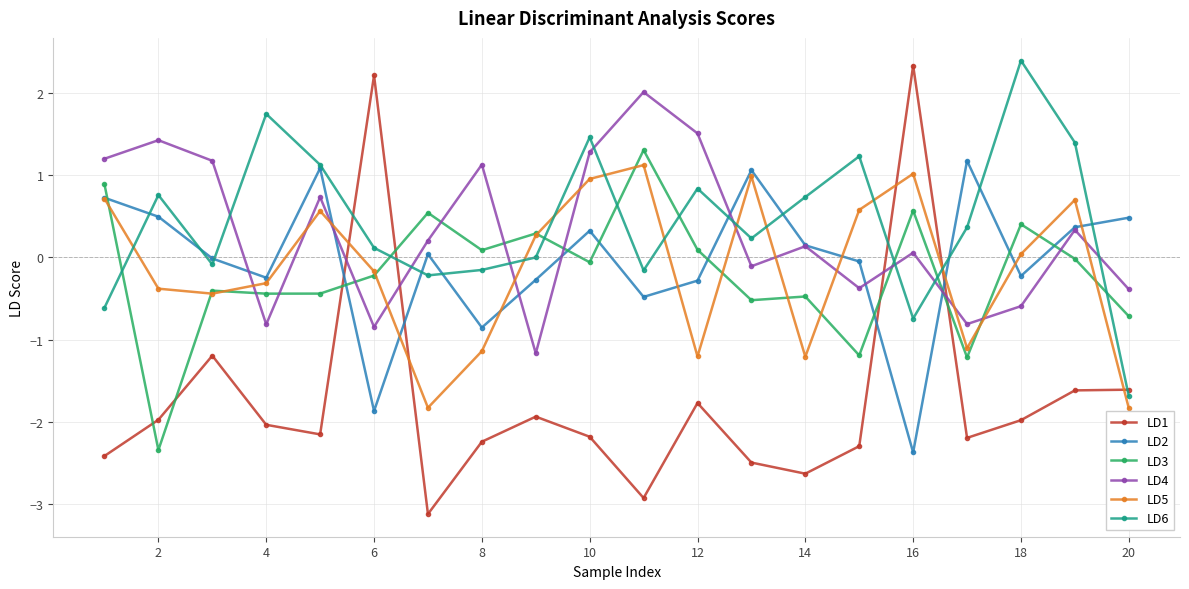

At how many categories does at least one series exceed 0?

20